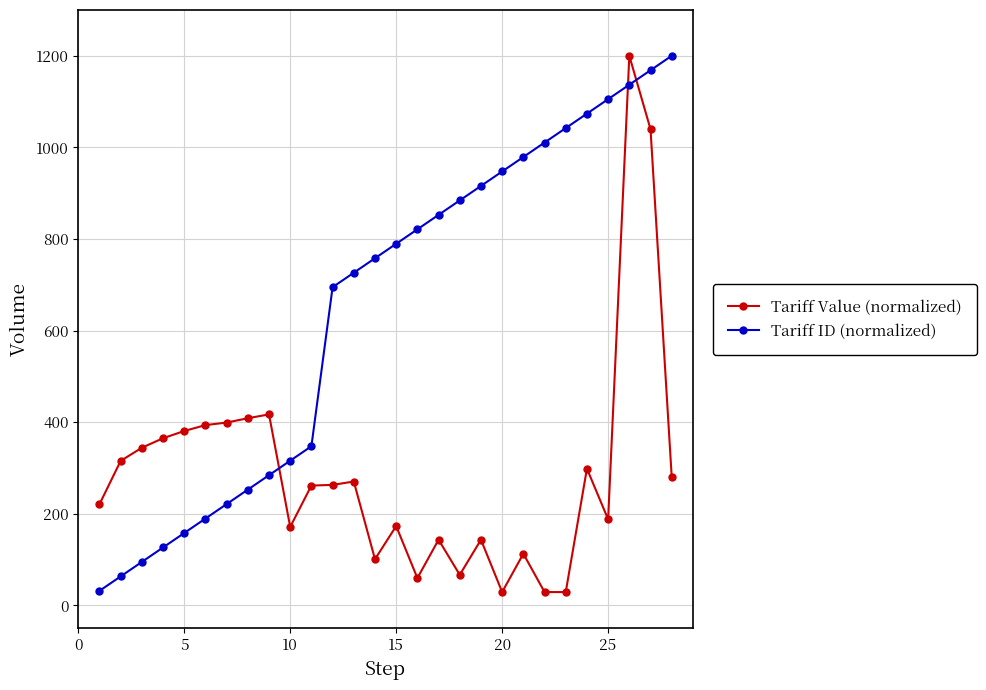

What is the average value of the Tariff ID (normalized) series?

649.6